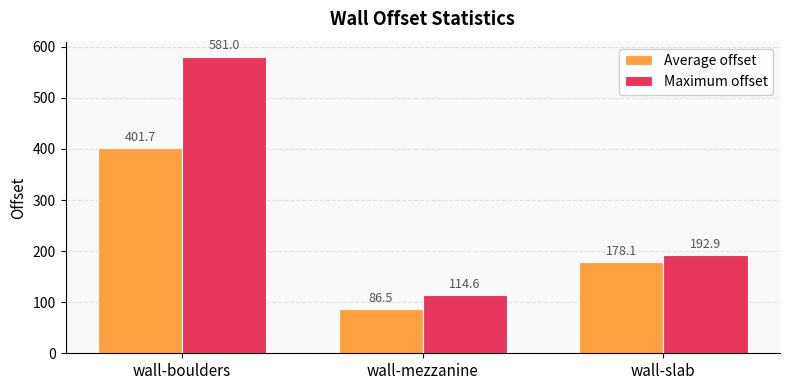

What is the difference between the maximum and minimum values in the Maximum offset series?

466.4